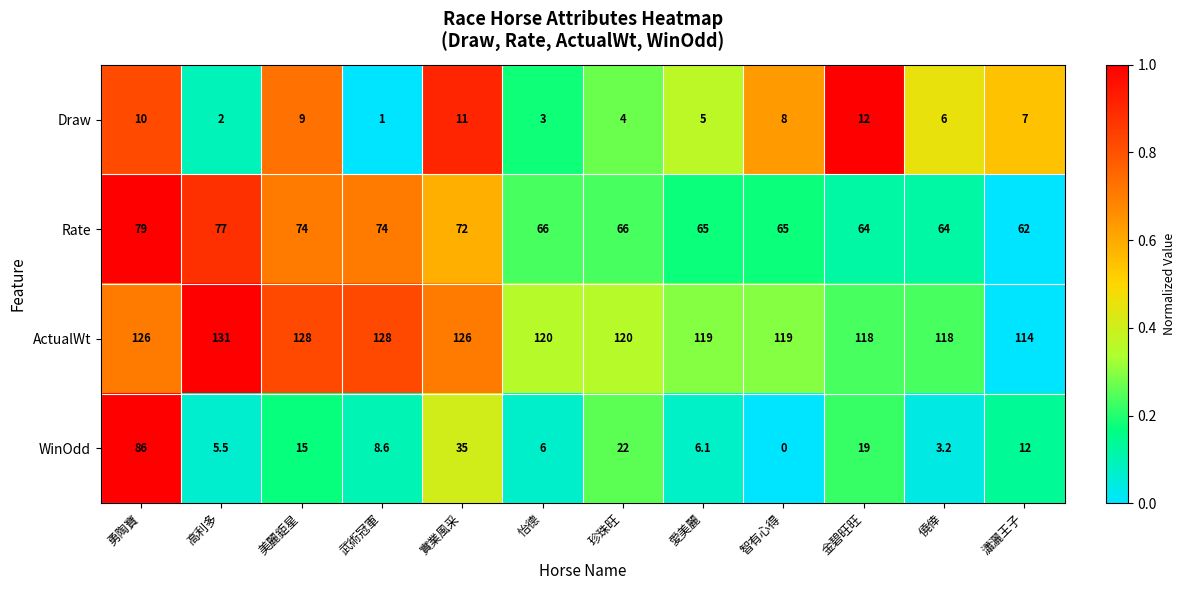

What is the difference between the highest and lowest values at 高利多?

129.0